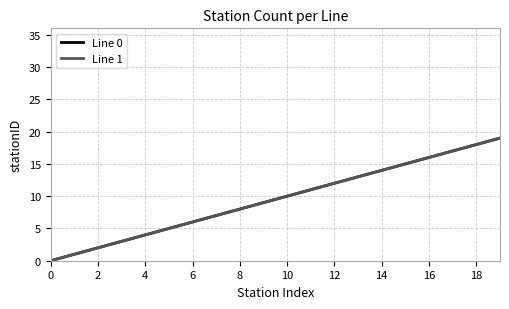

Does the chart display data point markers on the line(s)?

No